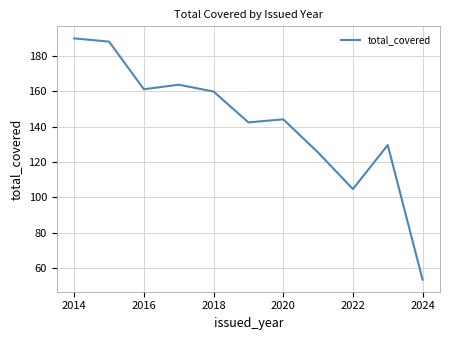

What is the minimum value shown in the chart?

53.5